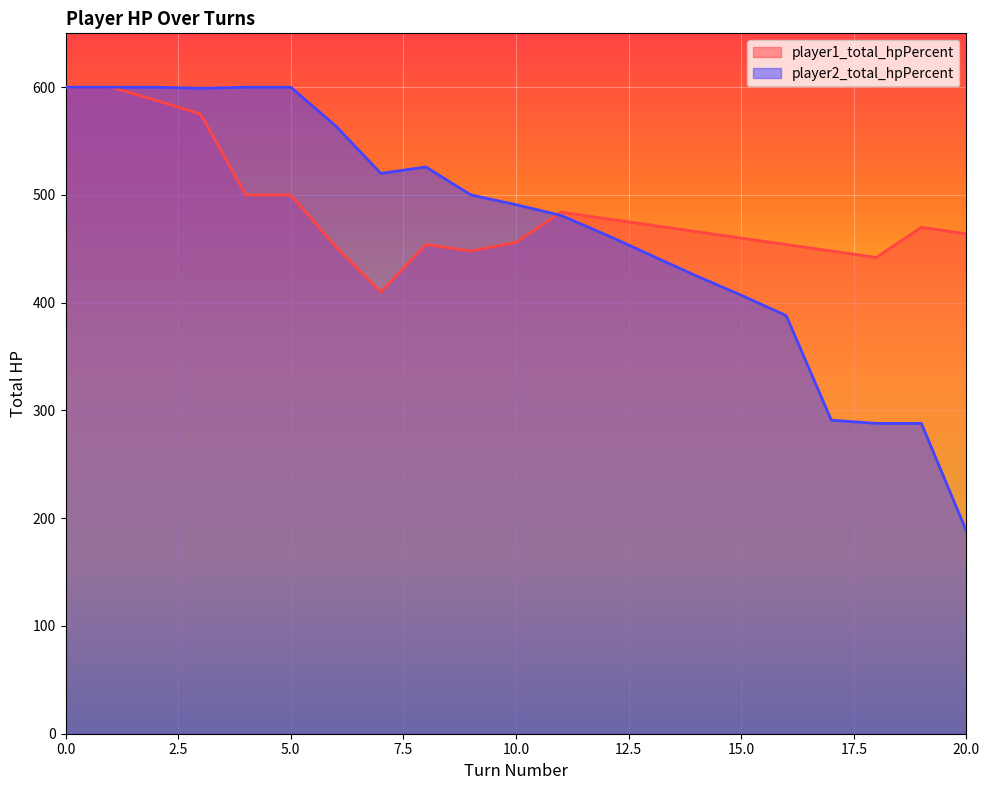

What is the difference between the highest and lowest values at 19?

182